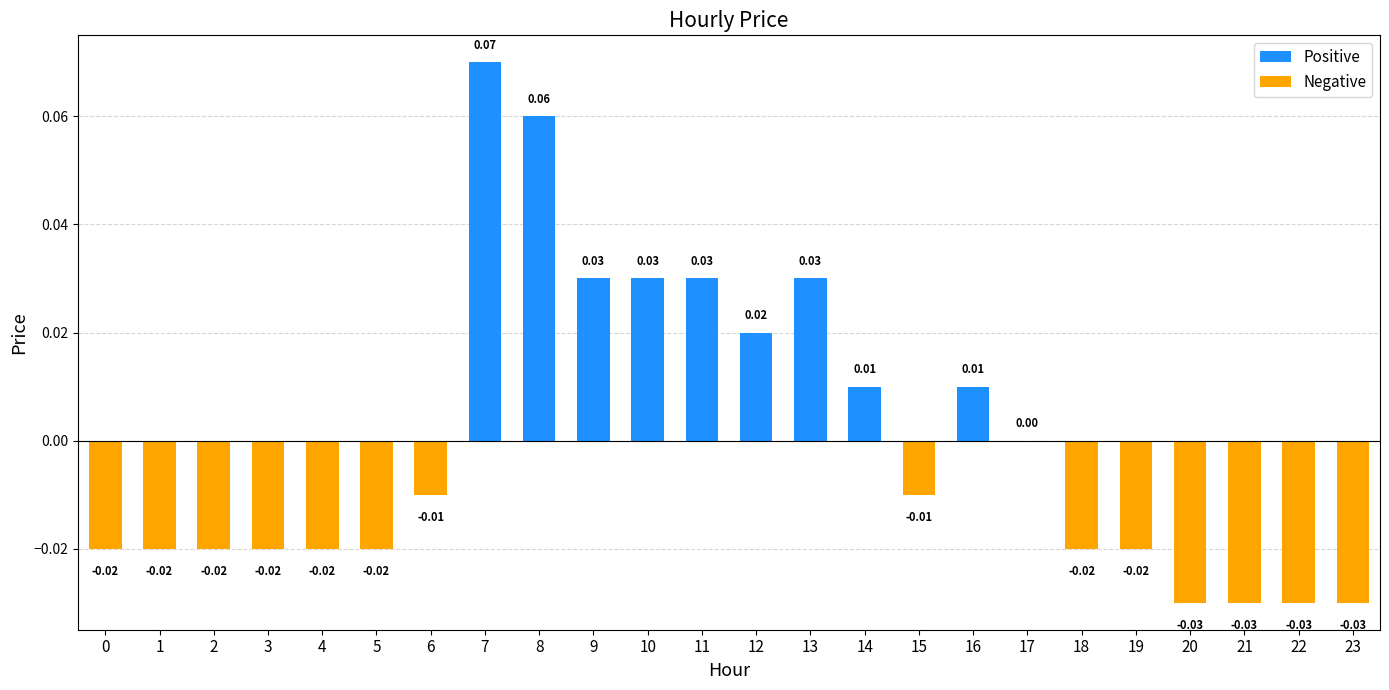

How many data points does each series have?

24